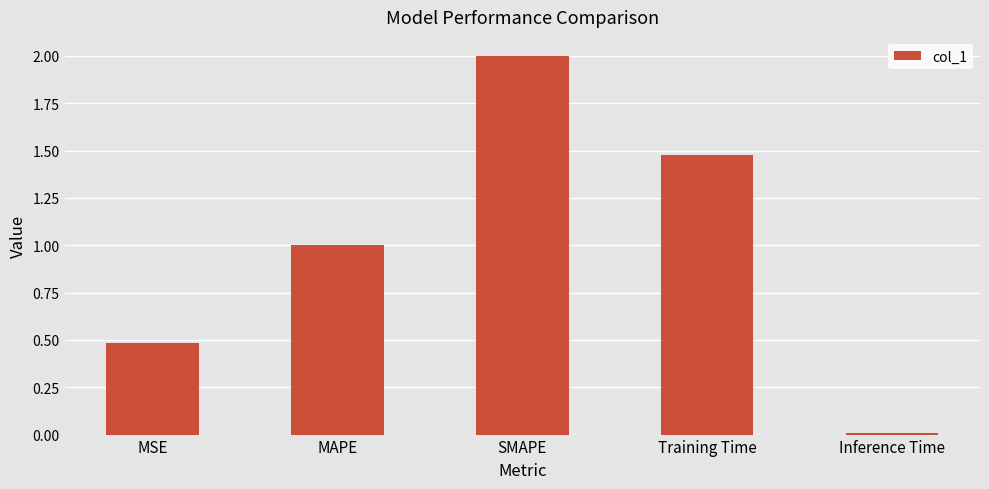

Does the chart contain any negative values?

No